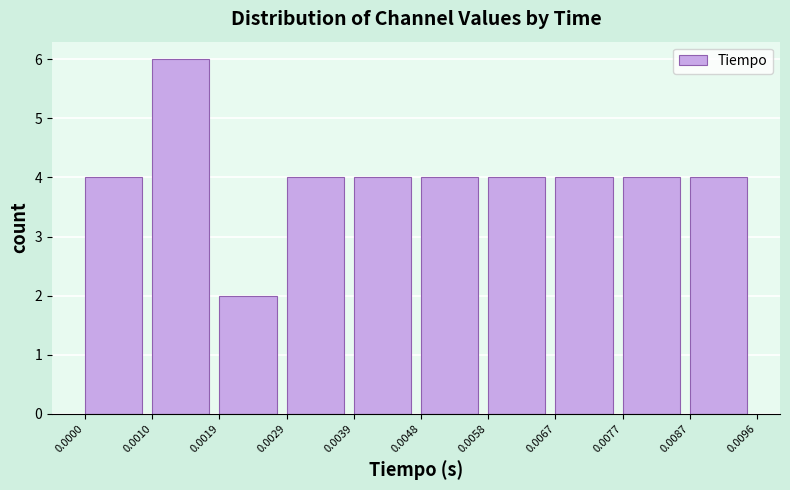

How tall is the bar that spans 0.0029 to 0.0039 on the x-axis? The values are not printed on the chart, so give them approximately, as read against the axis.

4